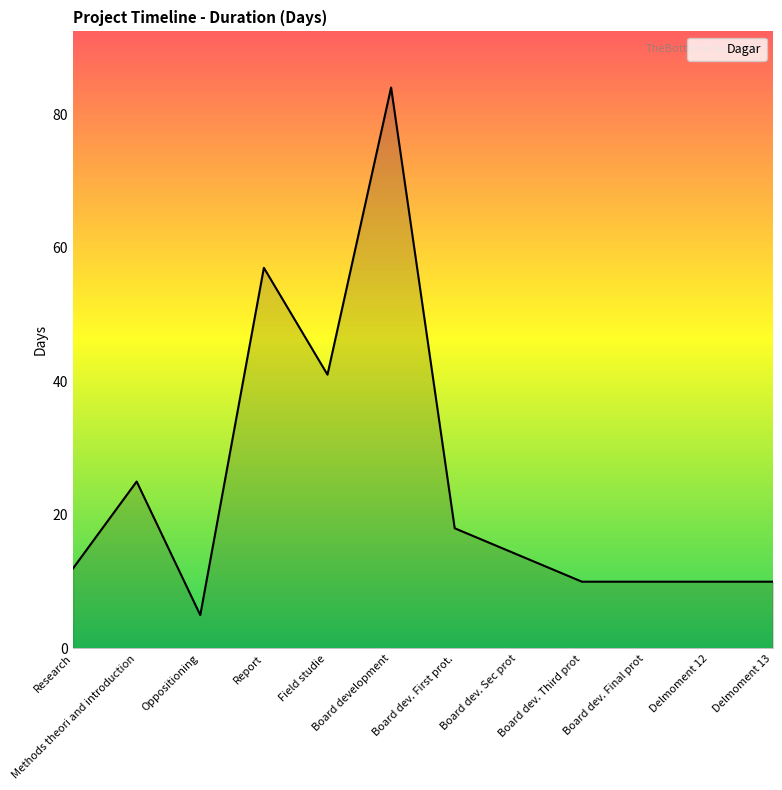

The chart shows a value of 16 at Methods theori and introduction. True or false?

False